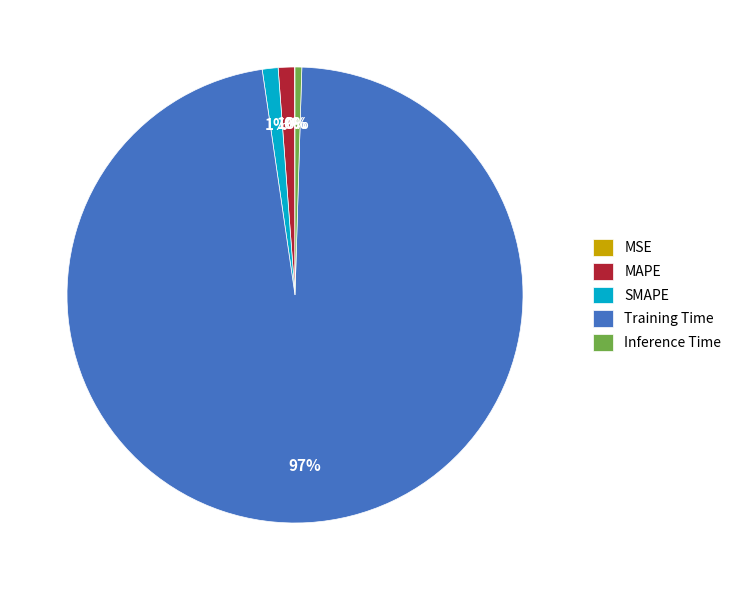

Does any single category account for the majority?

Yes